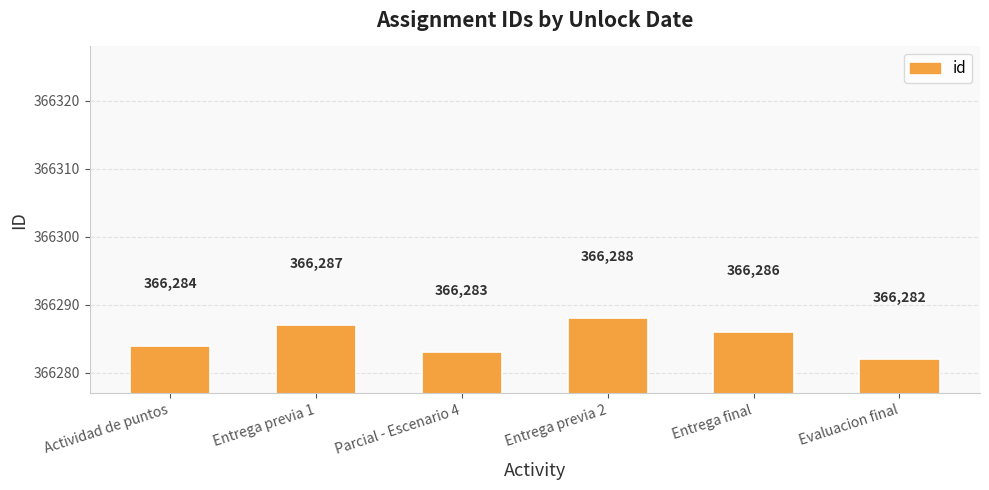

Which category has the lowest value across all series?

Evaluacion final